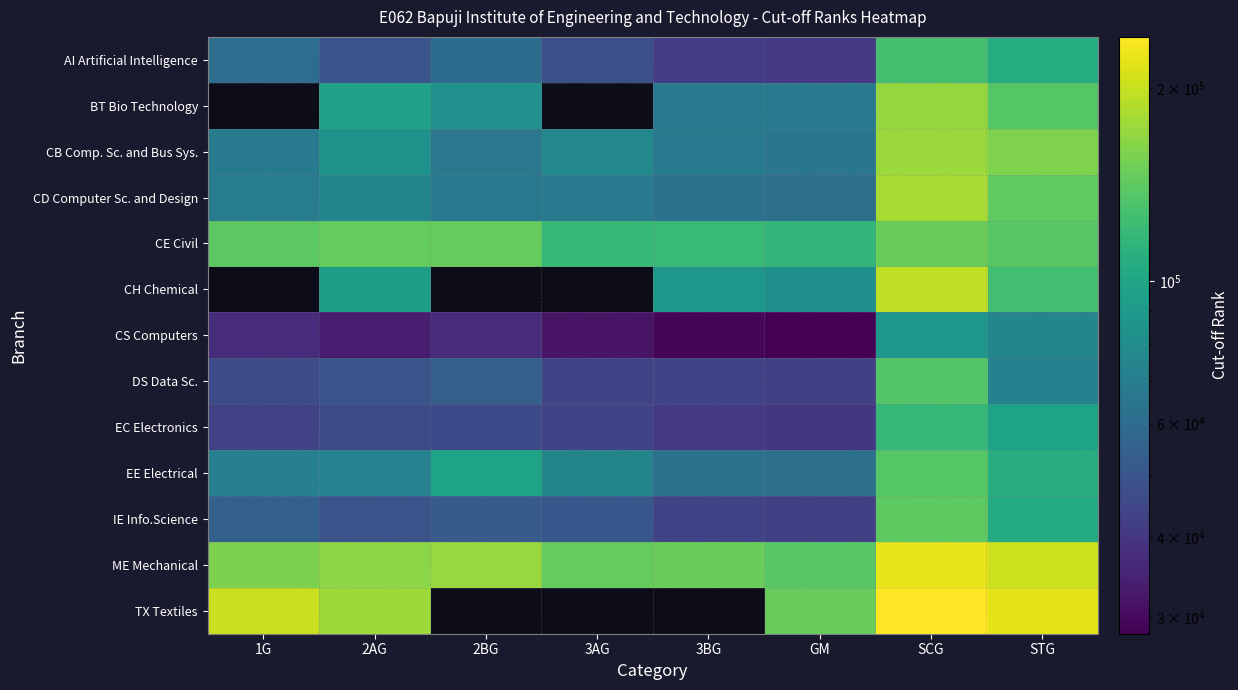

At SCG, list the series in order from smallest to largest.

CS Computers, EC Electronics, AI Artificial Intelligence, DS Data Sc., EE Electrical, IE Info.Science, CE Civil, BT Bio Technology, CB Comp. Sc. and Bus Sys., CD Computer Sc. and Design, CH Chemical, ME Mechanical, TX Textiles